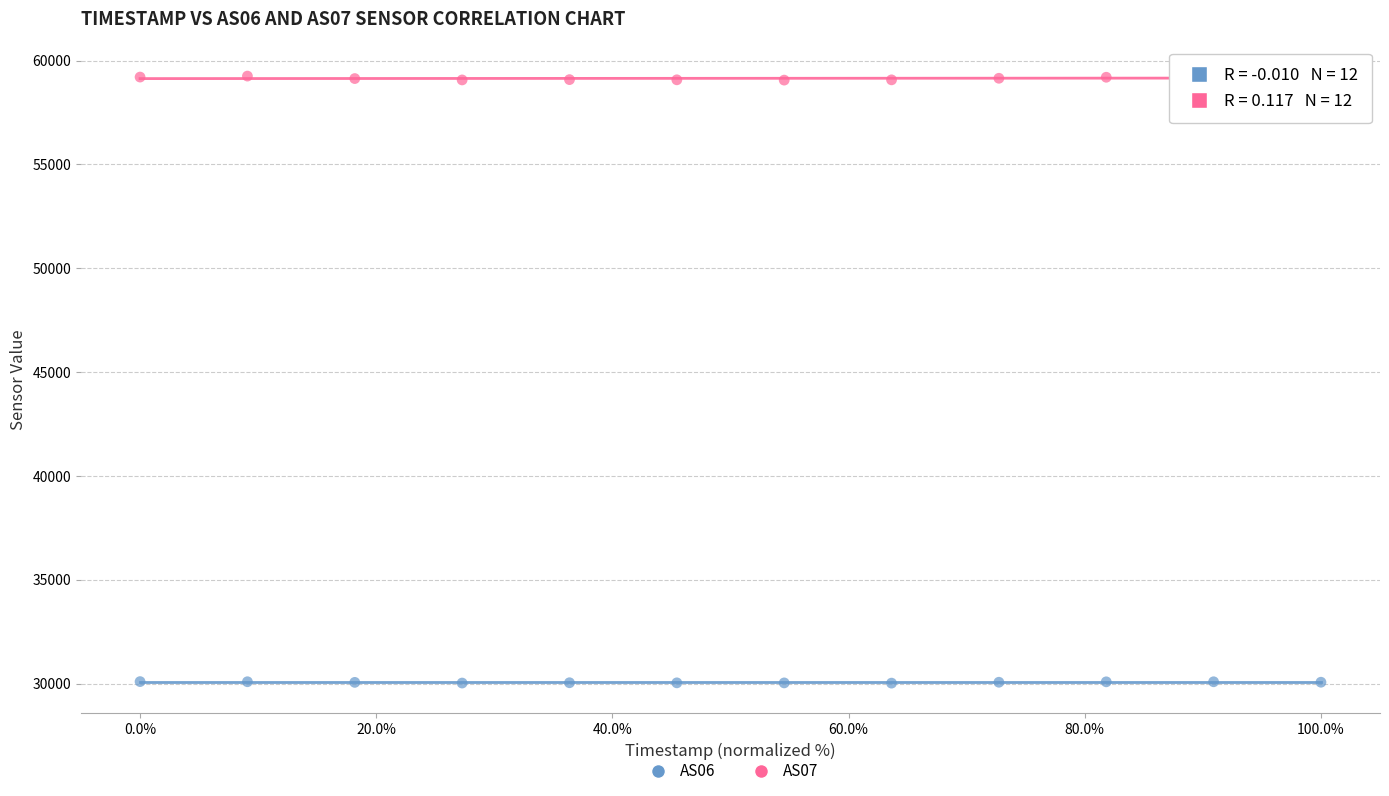

Which series contains the lowest Y value?

AS06